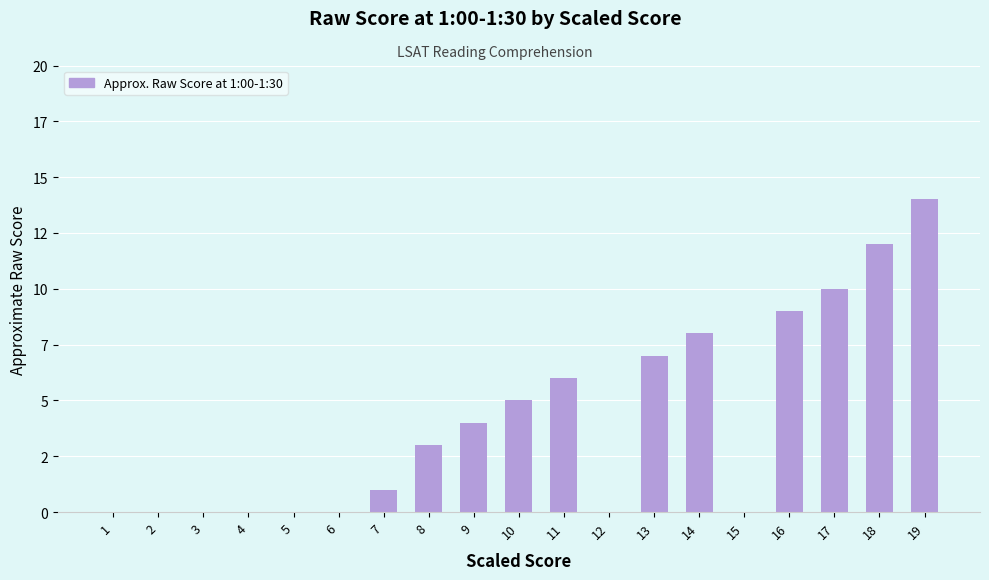

Reading left to right, extract all data points from this chart.

1=0	2=0	3=0	4=0	5=0	6=0	7=1	8=3	9=4	10=5	11=6	12=0	13=7	14=8	15=0	16=9	17=10	18=12	19=14